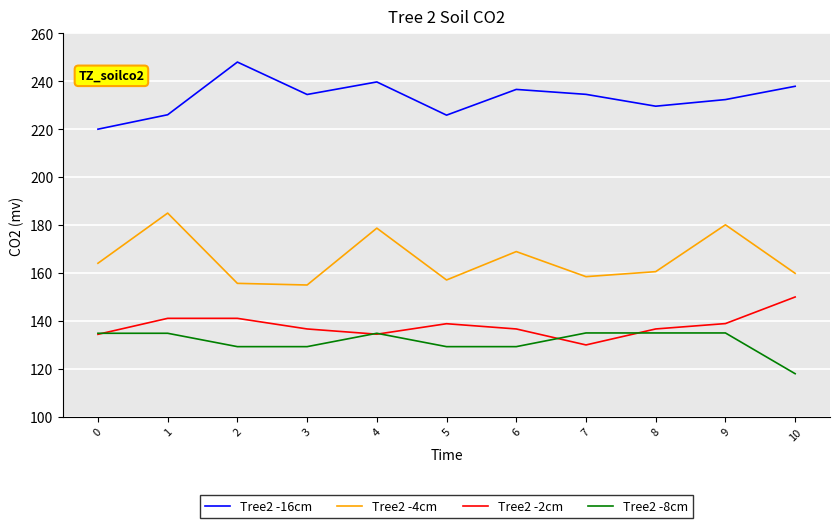

True or false: Tree2 -2cm has a value of 77.0 at 4.

False